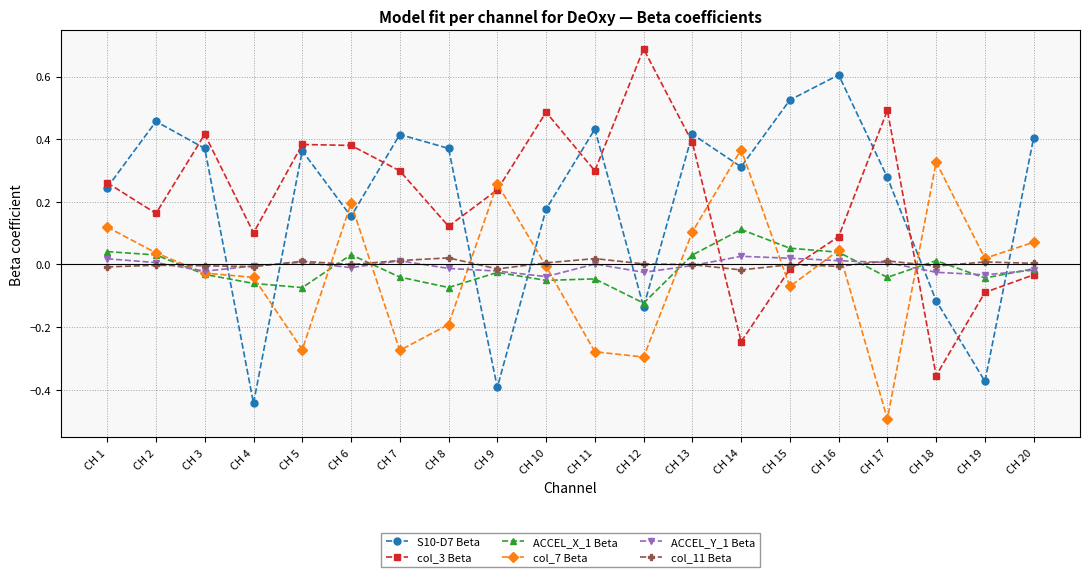

The S10-D7 Beta series shows 0.2 at CH 10. True or false?

True